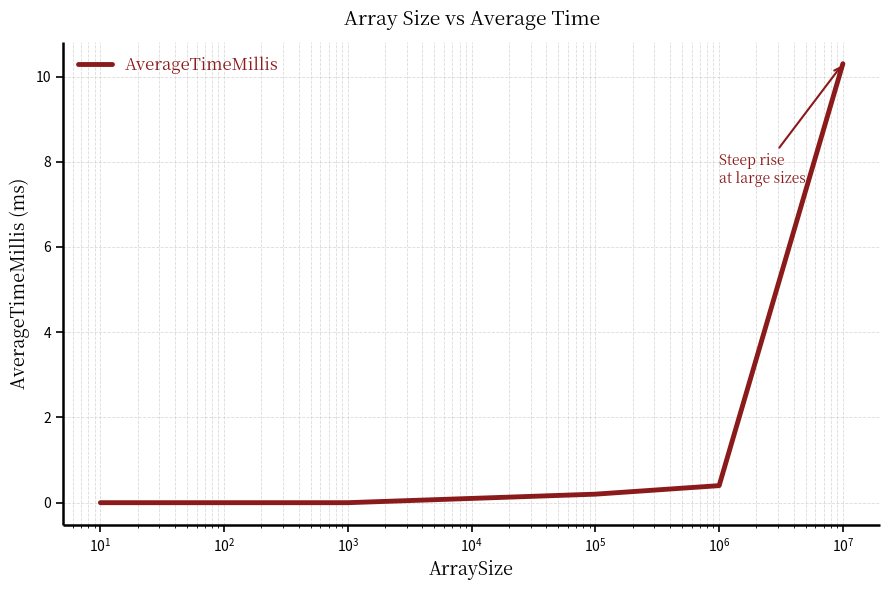

What is the difference between the maximum and minimum values?

10.3